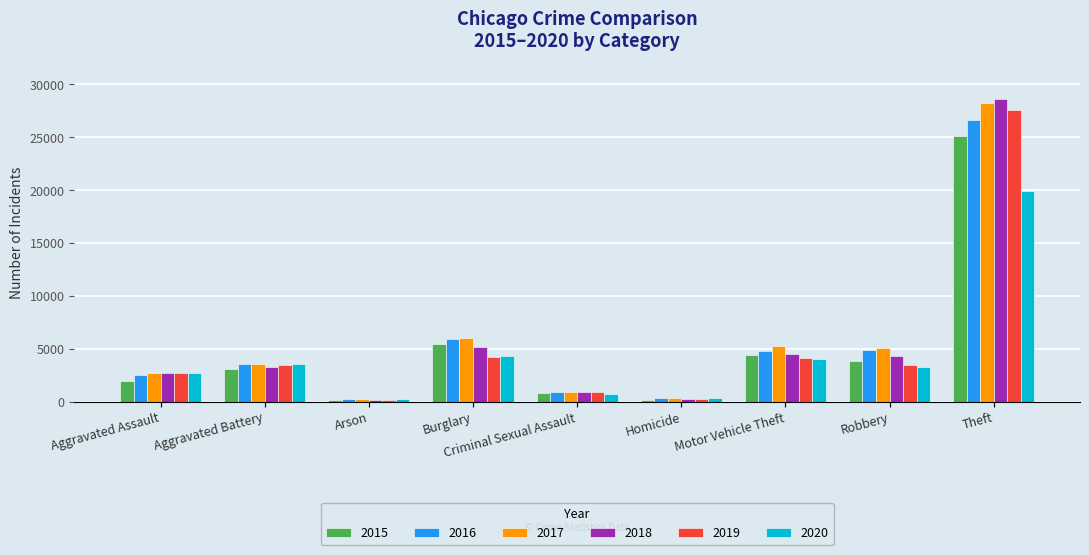

What is the label of the 3rd bar from the right?

Motor Vehicle Theft